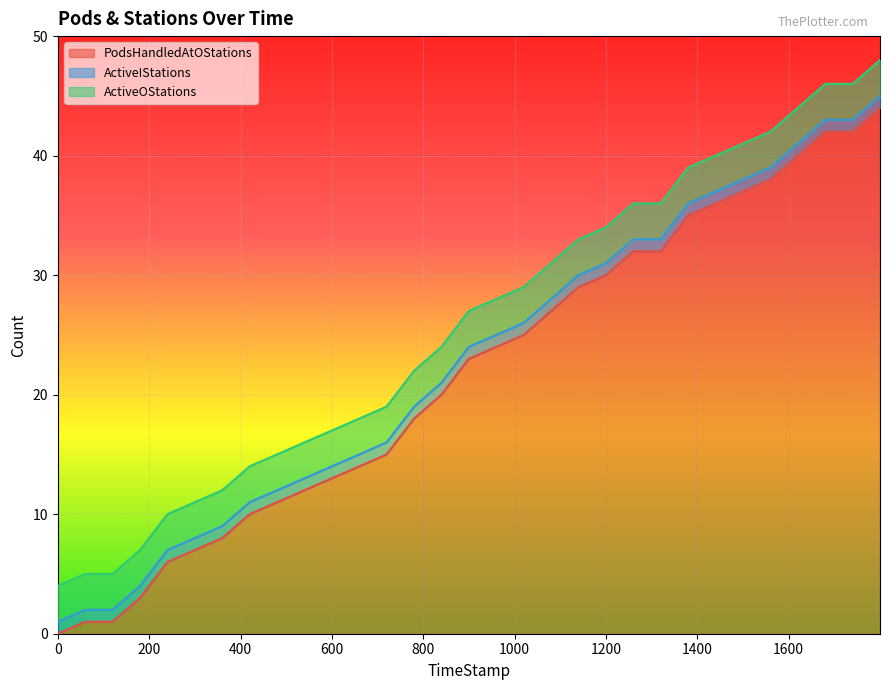

Reading right to left, list all the values displayed in this chart.

PodsHandledAtOStations: 30=44	29=42	28=42	27=40	26=38	25=37	24=36	23=35	22=32	21=32	20=30	19=29	18=27	17=25	16=24	15=23	14=20	13=18	12=15	11=14	10=13	9=12	8=11	7=10	6=8	5=7	4=6	3=3	2=1	1=1	0=0
ActiveIStations: 30=1	29=1	28=1	27=1	26=1	25=1	24=1	23=1	22=1	21=1	20=1	19=1	18=1	17=1	16=1	15=1	14=1	13=1	12=1	11=1	10=1	9=1	8=1	7=1	6=1	5=1	4=1	3=1	2=1	1=1	0=1
ActiveOStations: 30=3	29=3	28=3	27=3	26=3	25=3	24=3	23=3	22=3	21=3	20=3	19=3	18=3	17=3	16=3	15=3	14=3	13=3	12=3	11=3	10=3	9=3	8=3	7=3	6=3	5=3	4=3	3=3	2=3	1=3	0=3